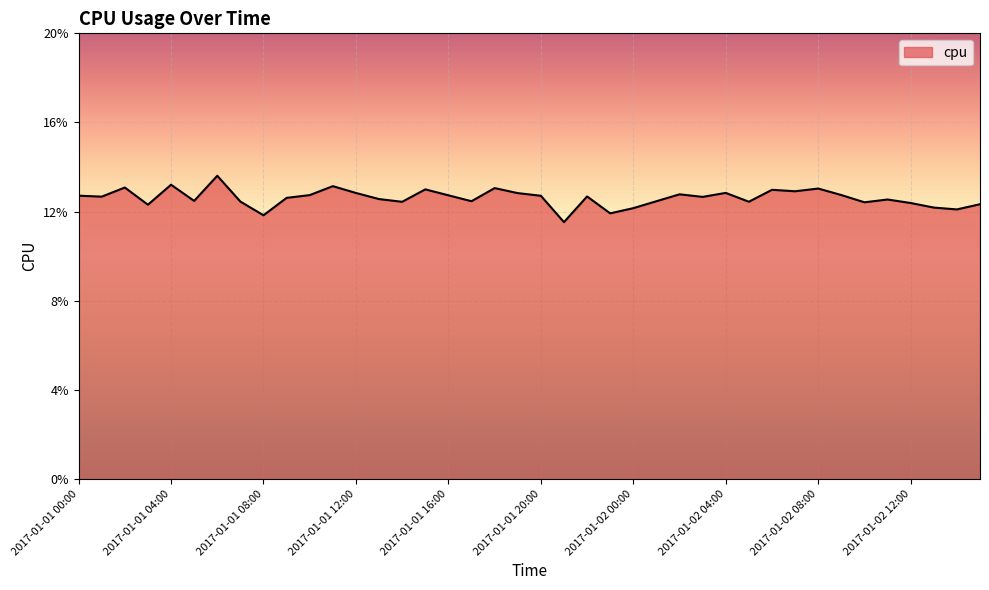

Does the chart display data point markers on the line(s)?

No